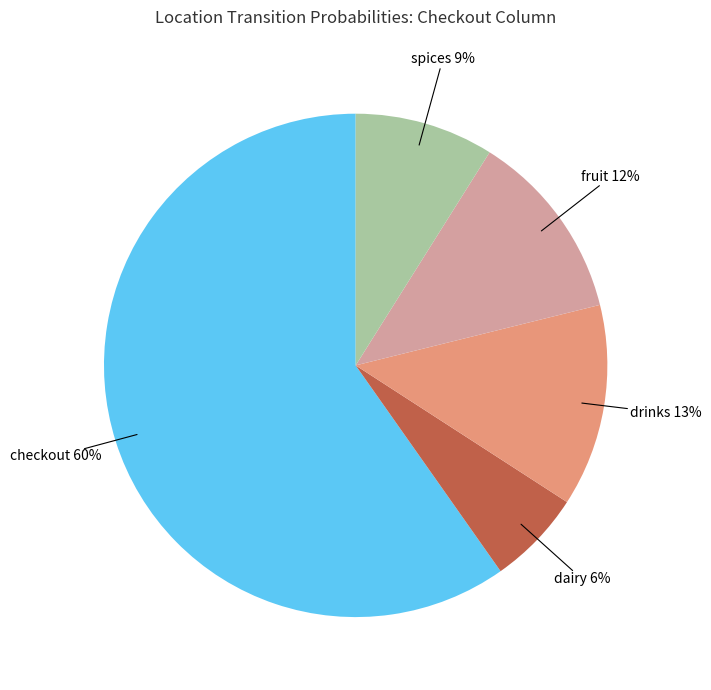

Does any single category account for the majority?

Yes